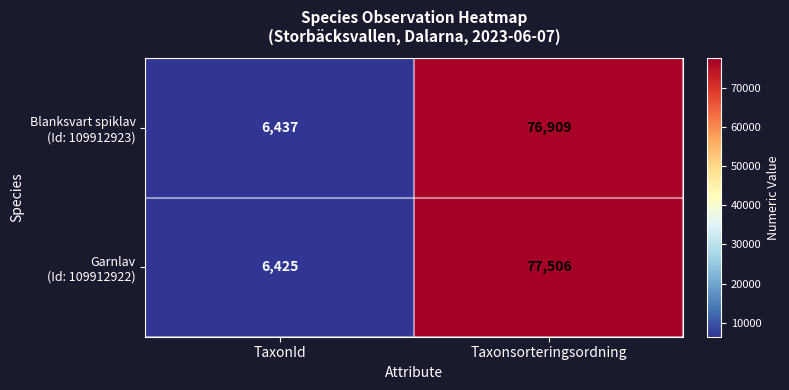

At which category does the chart reach its minimum across all series?

TaxonId